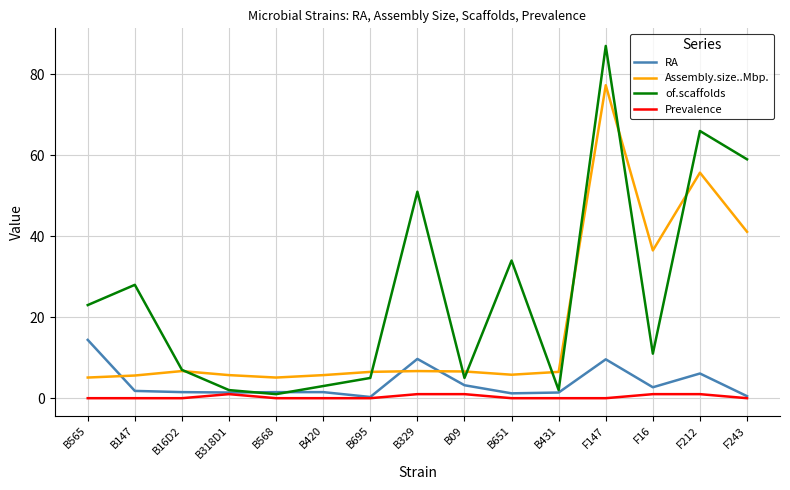

How many intersections are there between RA and Assembly.size..Mbp.?

3